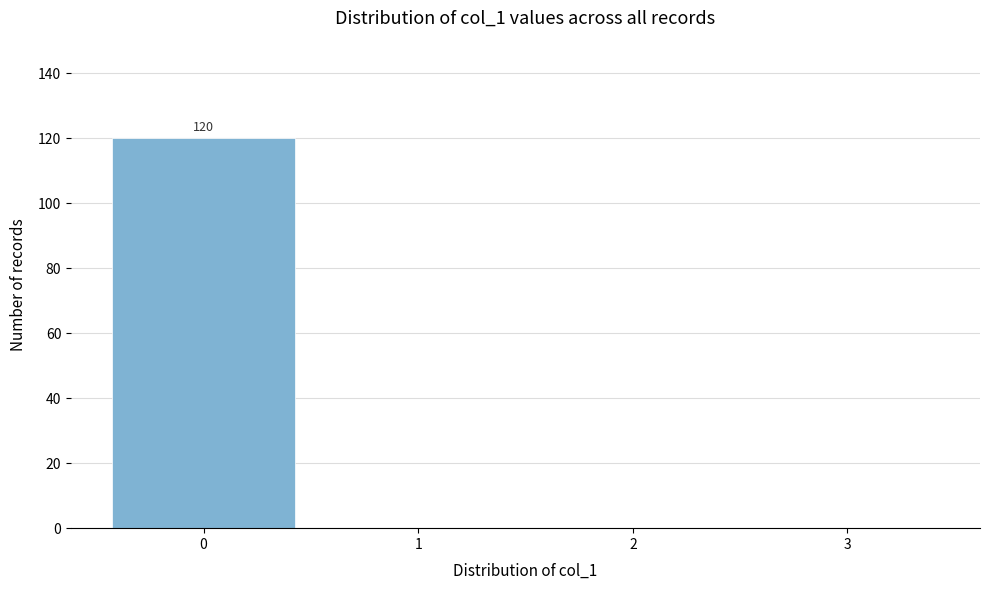

Which range on the x-axis has the tallest bar?

-0.5 to 0.5